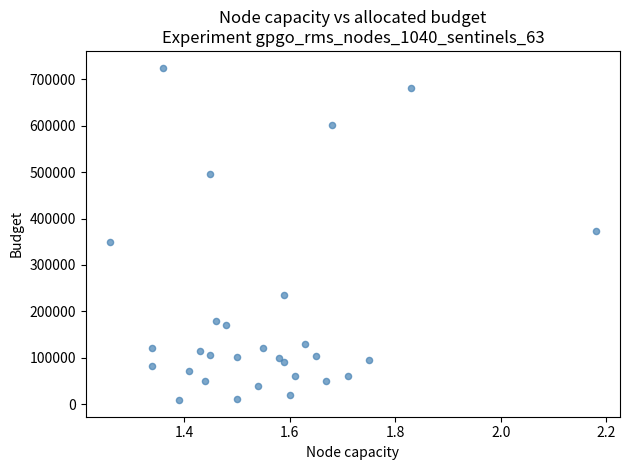

What is the range of Y values (max minus min)?

716000